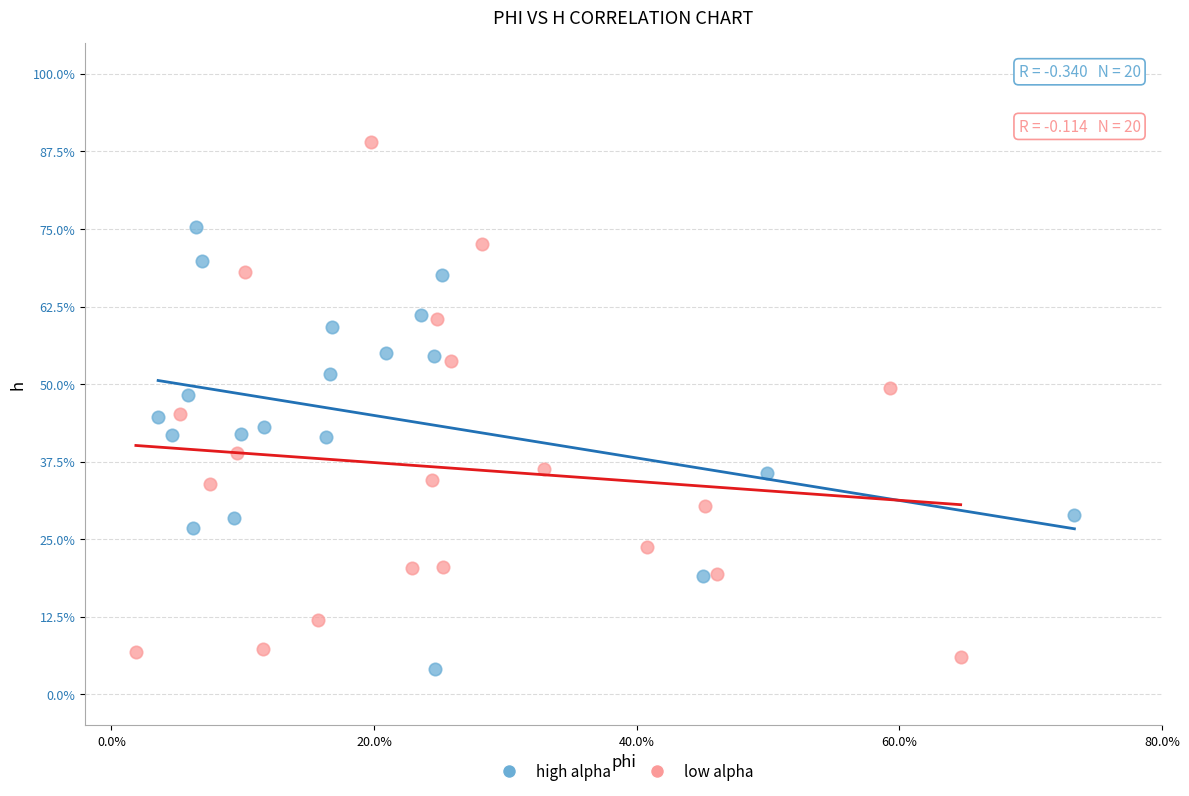

Which series reaches the minimum Y coordinate?

high alpha